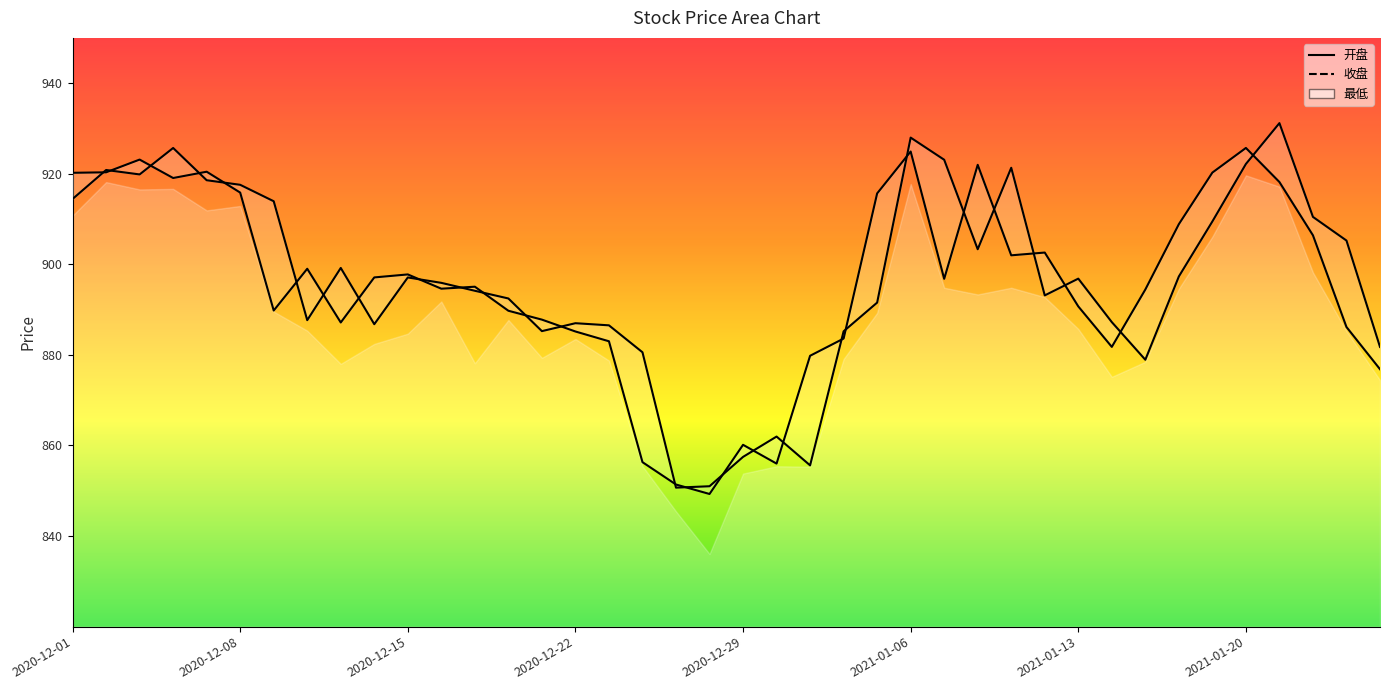

Where is the first local maximum for 收盘?

2020-12-03